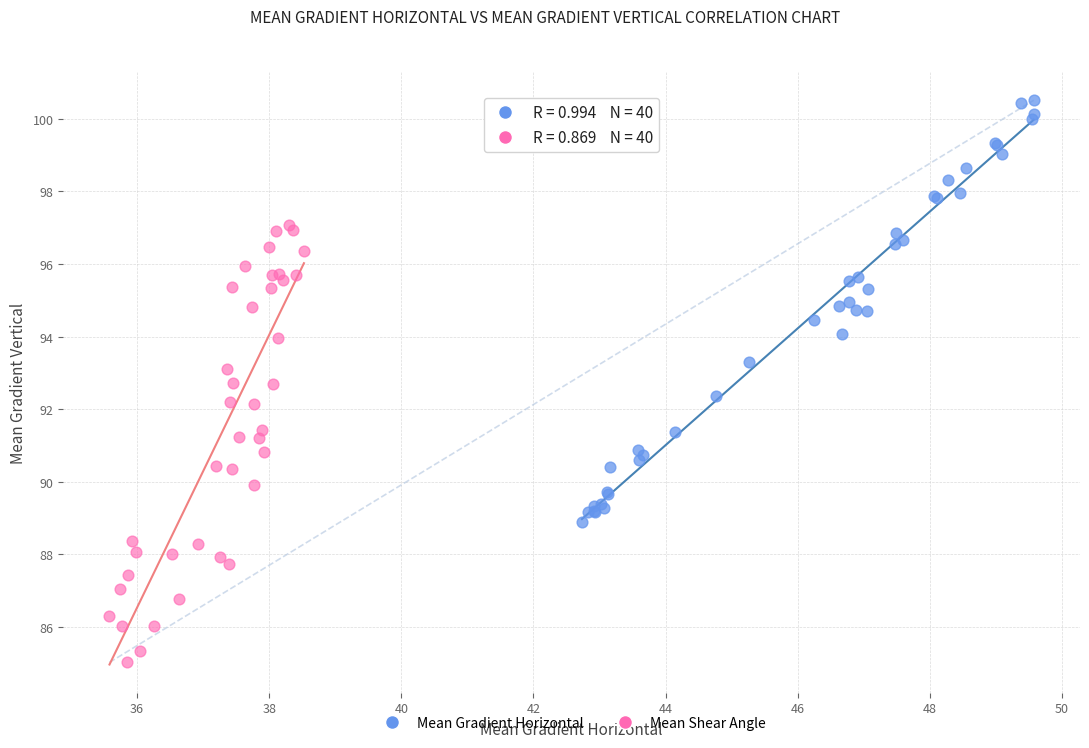

Which series contains the lowest Y value?

Mean Shear Angle